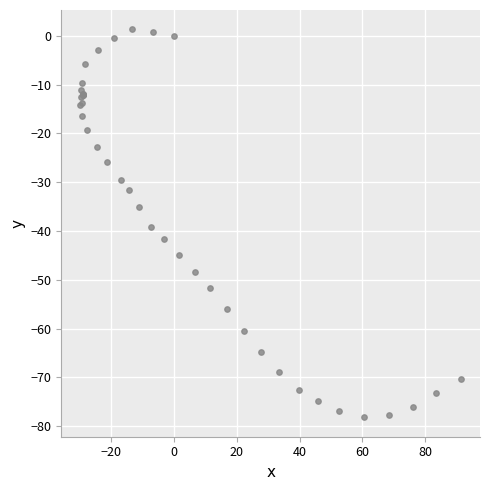

What Y value in the scatter plot is closest to -38?

-39.2